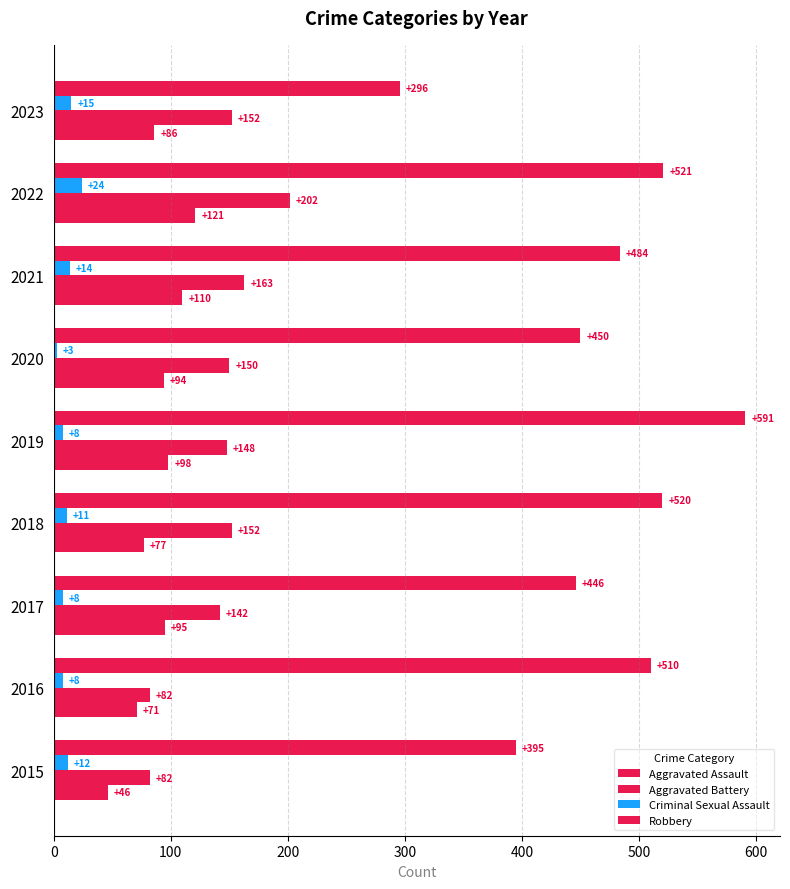

How many distinct data groups are displayed?

4